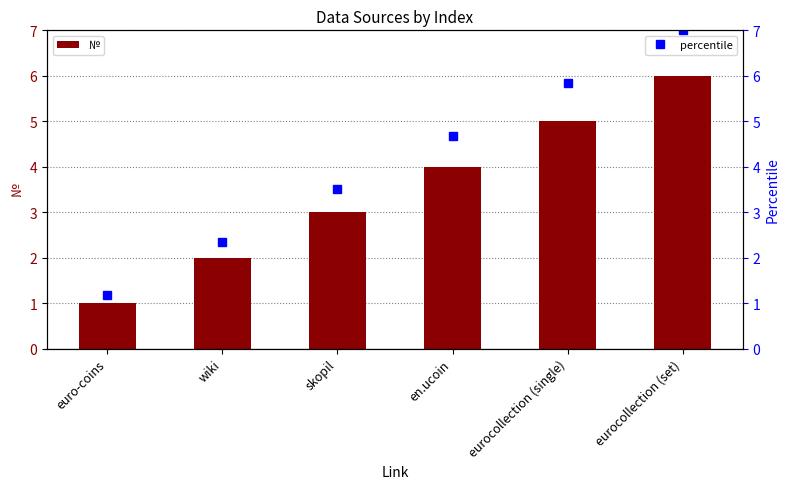

How many values are between 2 and 5?

4